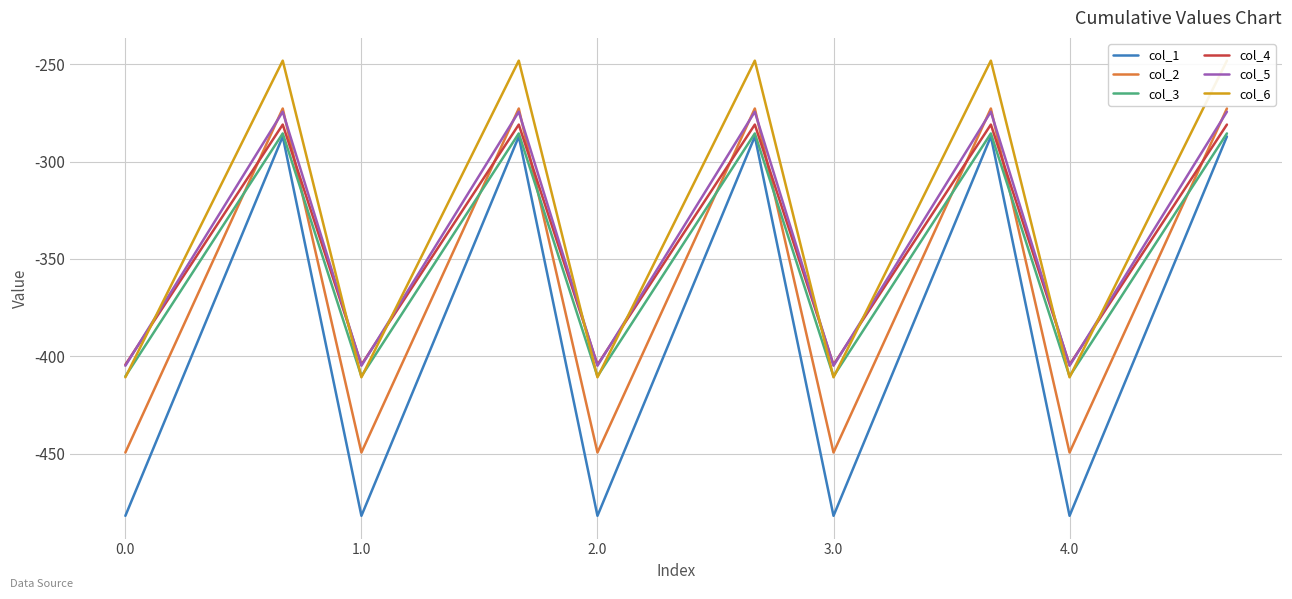

Reading left to right, extract all data points from this chart.

col_1: -482.0	-384.6	-287.1	-482.0	-384.6	-287.1	-482.0	-384.6	-287.1	-482.0	-384.6	-287.1	-482.0	-384.6	-287.1
col_2: -449.5	-361.1	-272.7	-449.5	-361.1	-272.7	-449.5	-361.1	-272.7	-449.5	-361.1	-272.7	-449.5	-361.1	-272.7
col_3: -410.3	-347.9	-285.5	-410.3	-347.9	-285.5	-410.3	-347.9	-285.5	-410.3	-347.9	-285.5	-410.3	-347.9	-285.5
col_4: -404.4	-342.7	-281.0	-404.4	-342.7	-281.0	-404.4	-342.7	-281.0	-404.4	-342.7	-281.0	-404.4	-342.7	-281.0
col_5: -404.9	-339.6	-274.4	-404.9	-339.6	-274.4	-404.9	-339.6	-274.4	-404.9	-339.6	-274.4	-404.9	-339.6	-274.4
col_6: -410.8	-329.5	-248.1	-410.8	-329.5	-248.1	-410.8	-329.5	-248.1	-410.8	-329.5	-248.1	-410.8	-329.5	-248.1